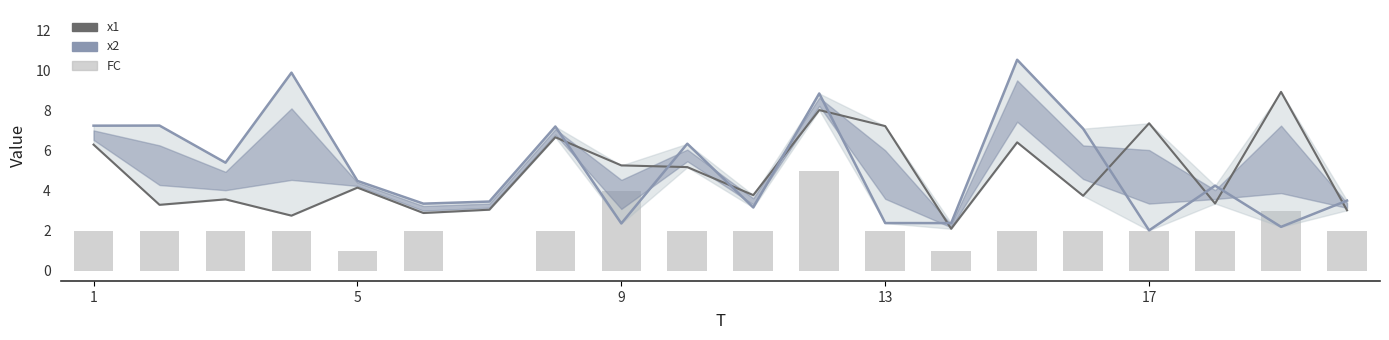

How many categories are shown in the chart?

20